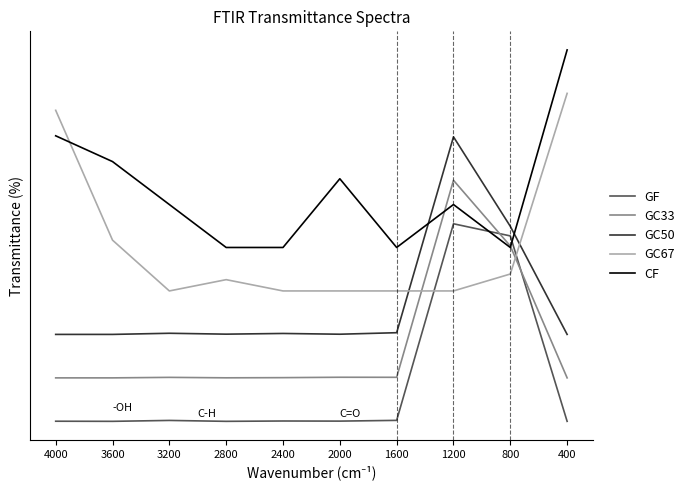

True or false: GC33 and GC50 intersect in this chart.

False